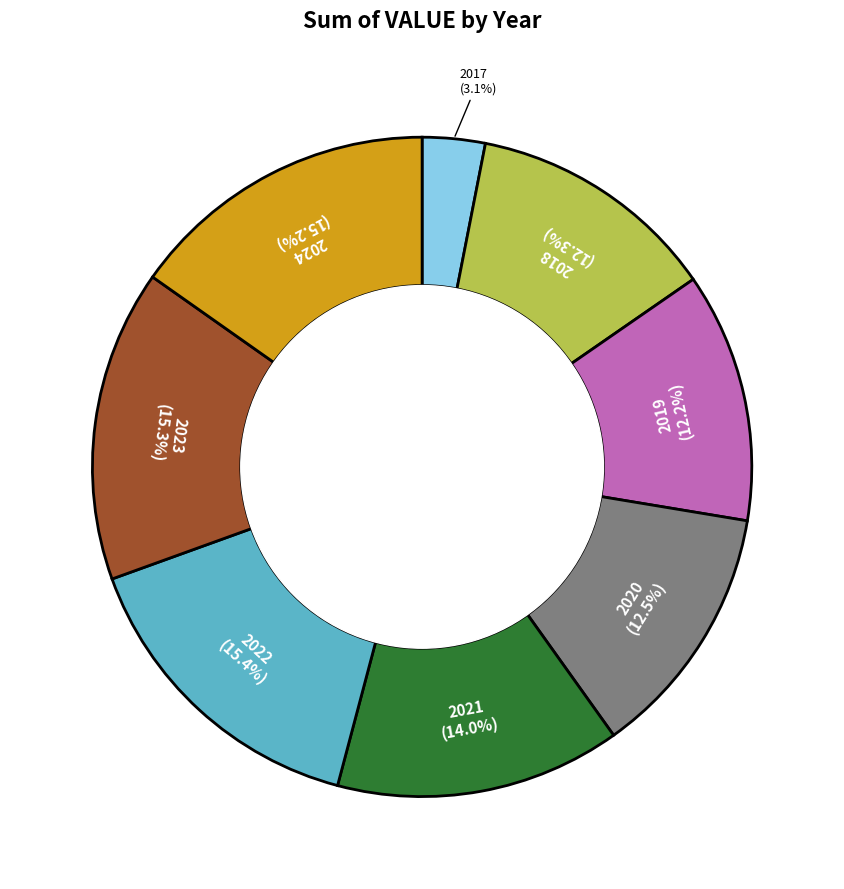

How many slices are in this pie chart?

8